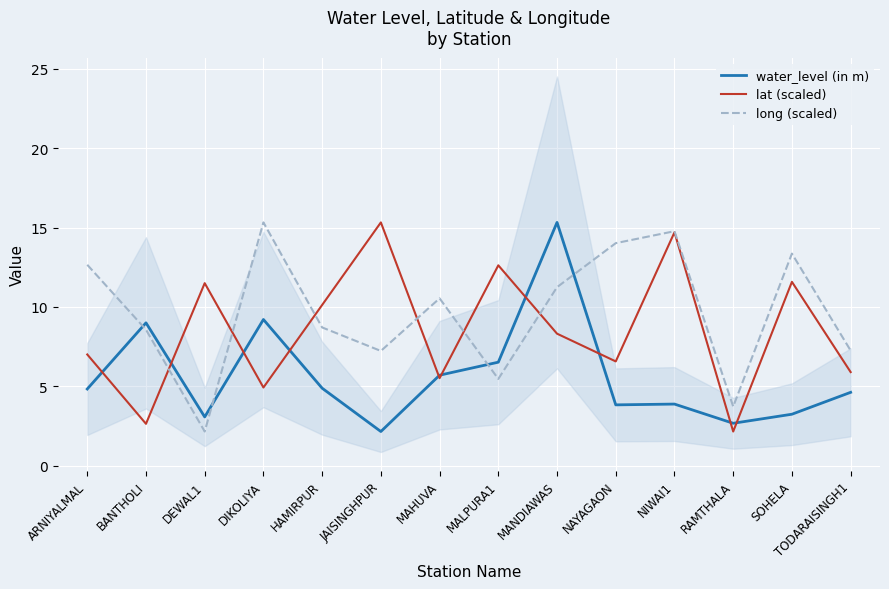

What is the approximate value of water_level (in m) at TODARAISINGH1?

4.6